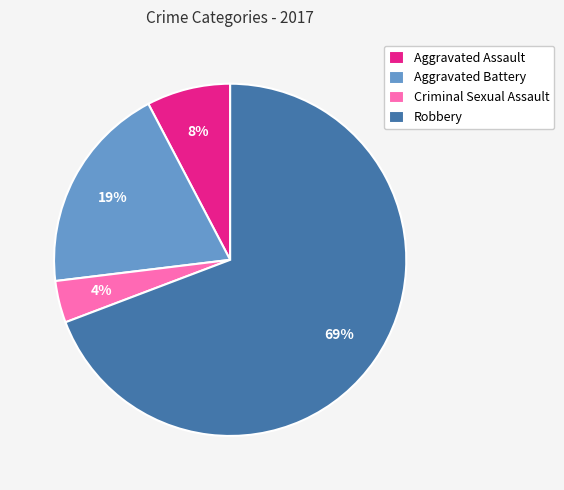

To the nearest percent, what is the difference between the largest and smallest slice percentages?

65%